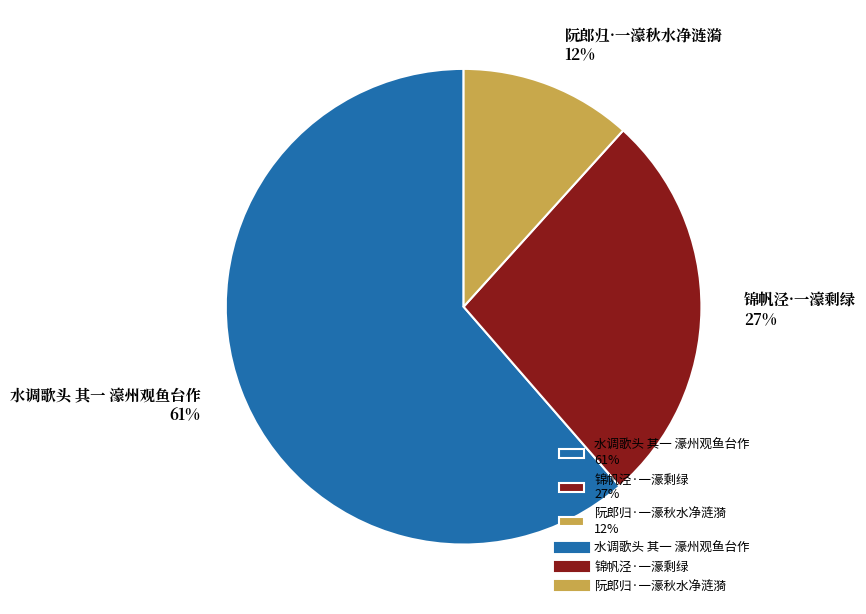

Does any single category account for the majority?

Yes